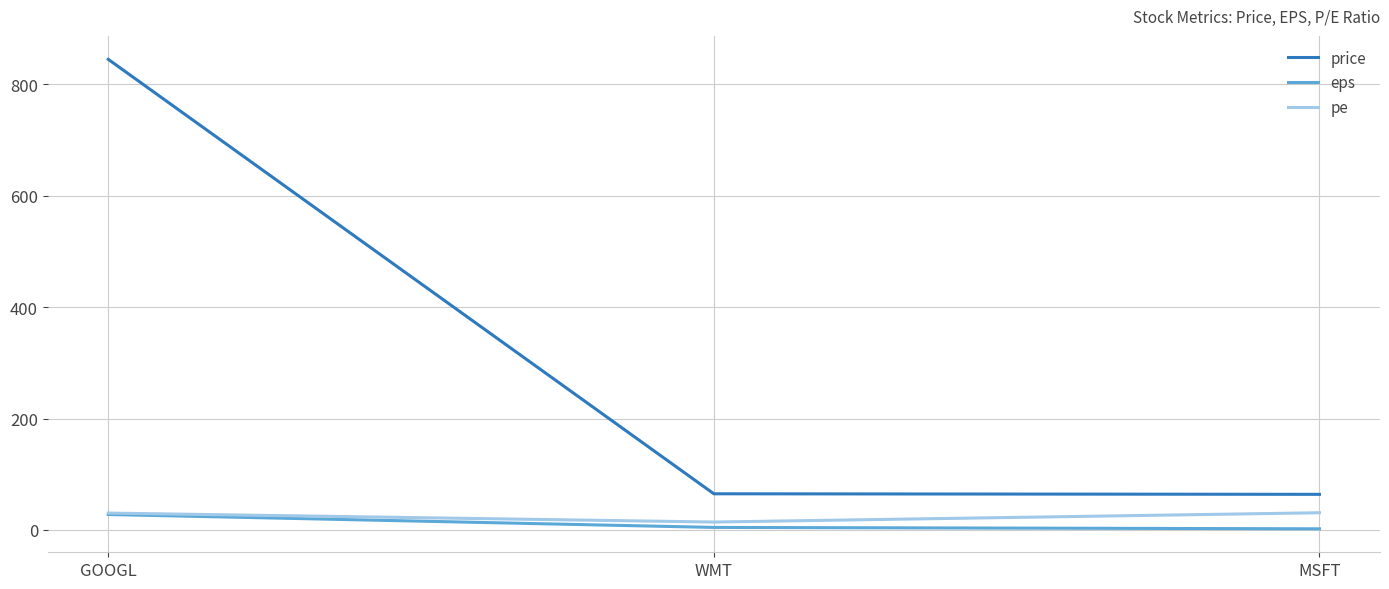

At which label does price reach its peak?

GOOGL